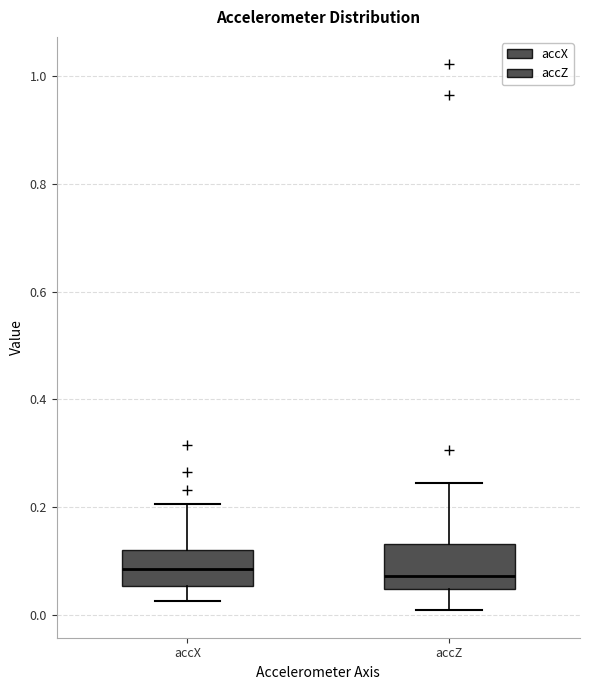

Where does the upper whisker of the box for accZ end on the y-axis? The values are not printed on the chart, so give them approximately, as read against the axis.

0.24